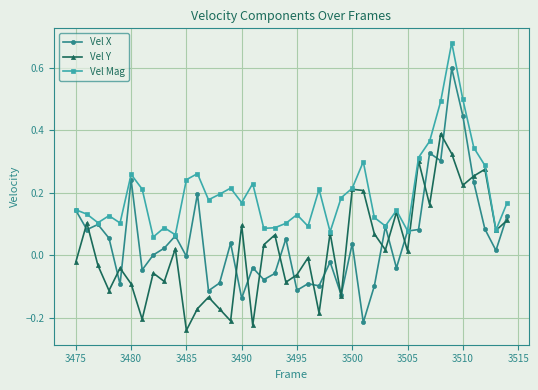

How many series are shown in this chart?

3